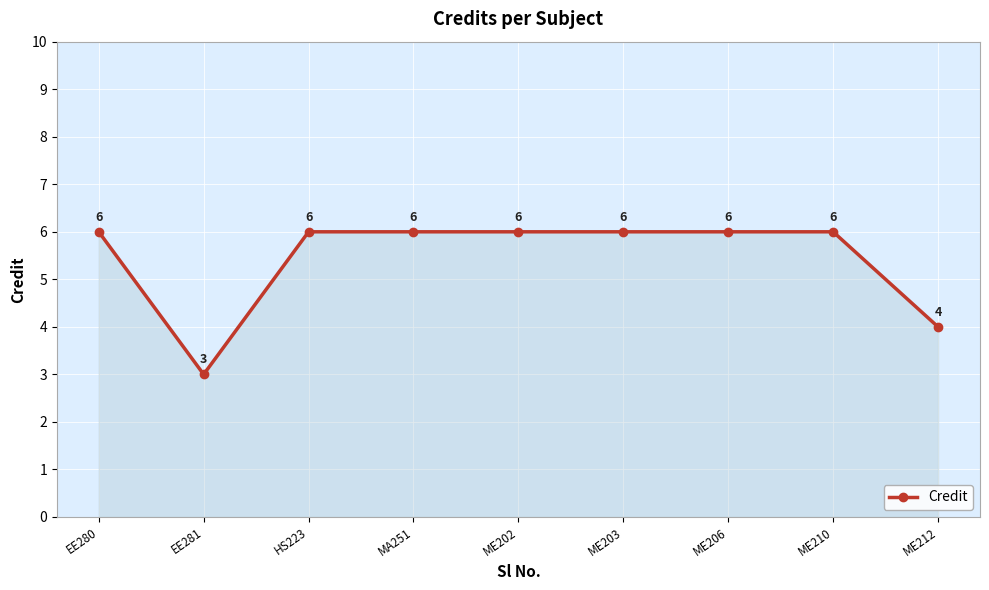

Which has a higher value, EE281 or MA251?

MA251